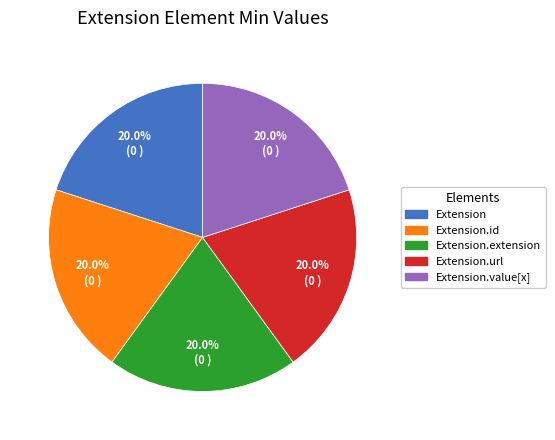

Count the number of slices in the pie.

5